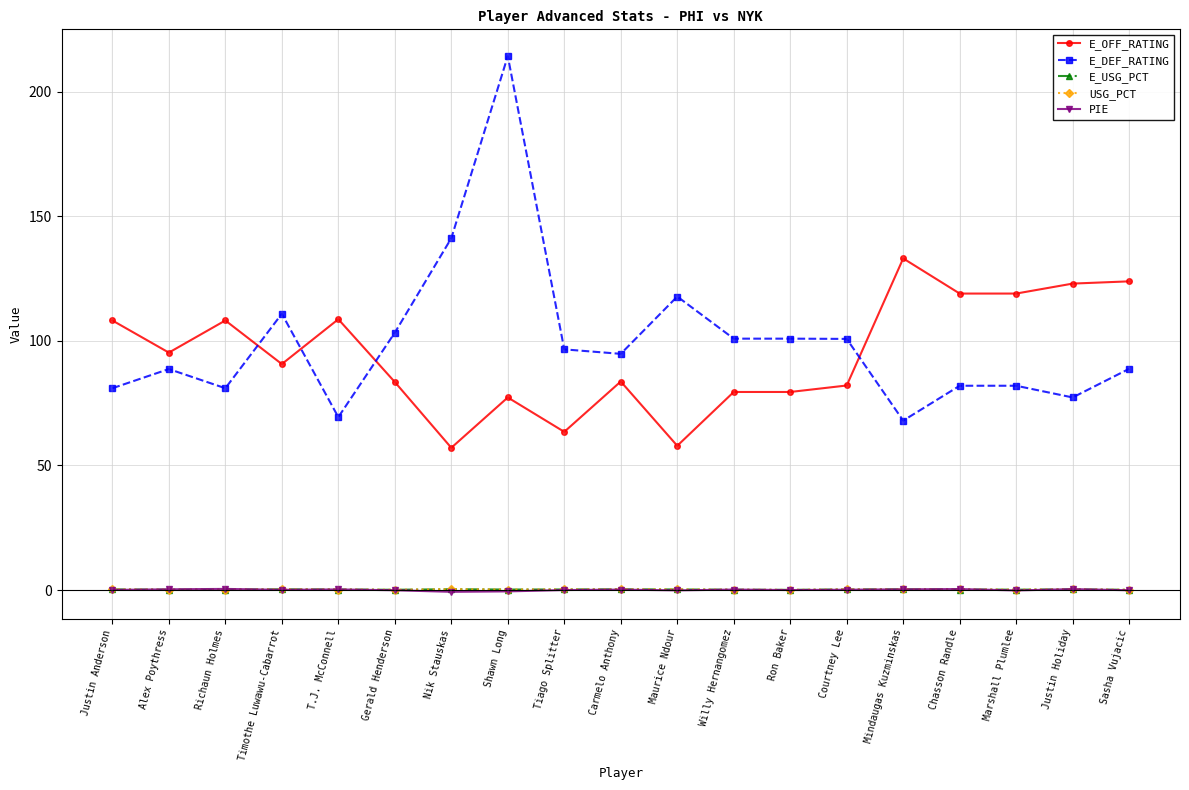

True or false: E_DEF_RATING and USG_PCT intersect in this chart.

False